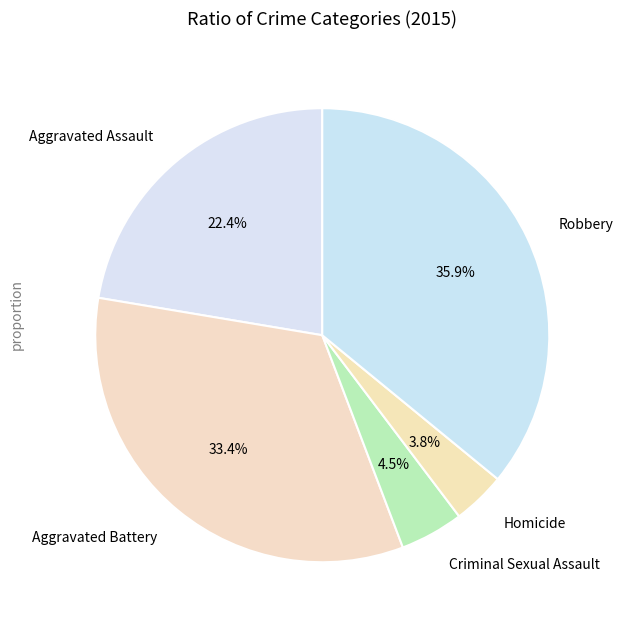

Does Aggravated Assault account for over 50% of the chart?

No